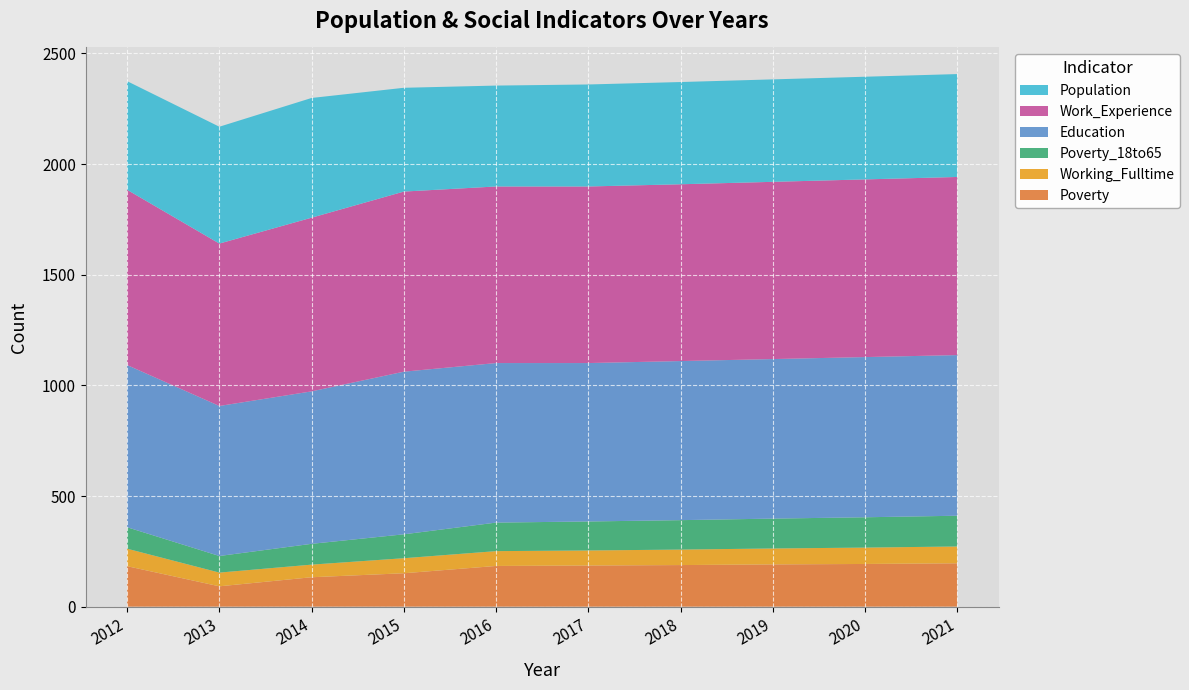

Reading left to right, transcribe all the data shown in this chart.

Population: 491	528	541	469	456	461	462	463	464	465
Work_Experience: 792	734	785	814	798	798	799	801	803	805
Education: 733	678	689	735	721	716	719	721	724	726
Poverty_18to65: 97	75	94	108	129	131	133	135	137	139
Working_Fulltime: 79	62	57	68	67	68	70	72	74	76
Poverty: 183	92	133	151	184	186	188	191	193	196